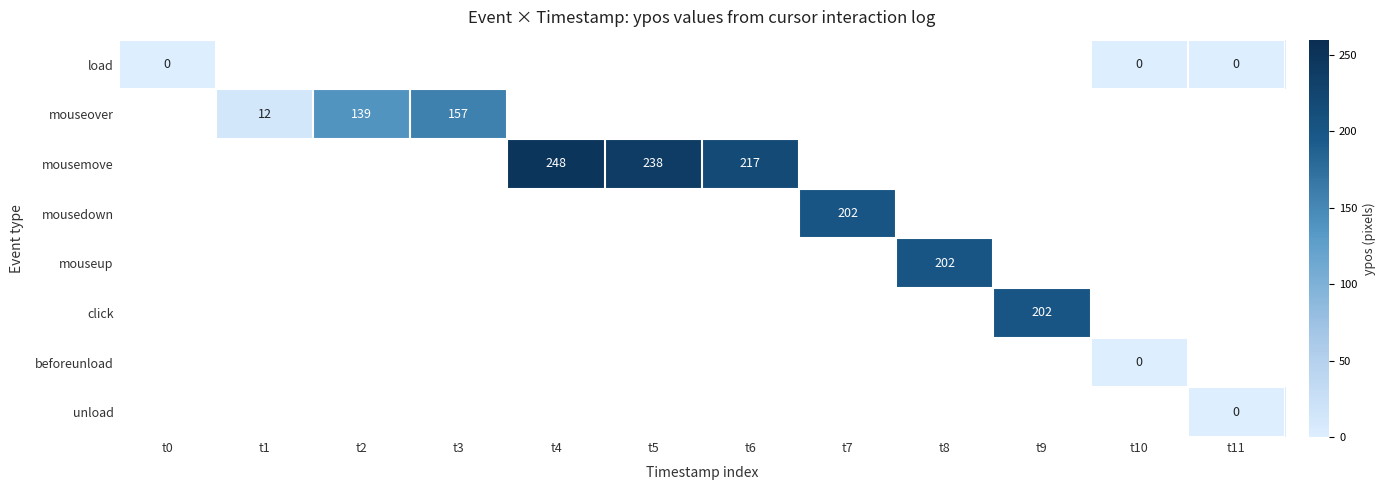

How many categories are shown in the chart?

12